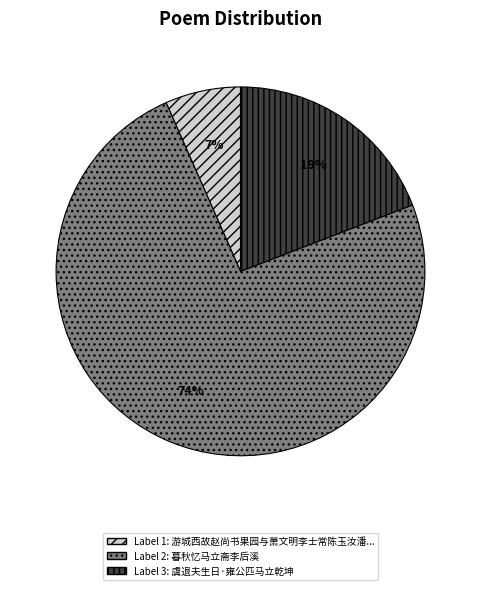

Is there any slice that represents more than half of the pie?

Yes